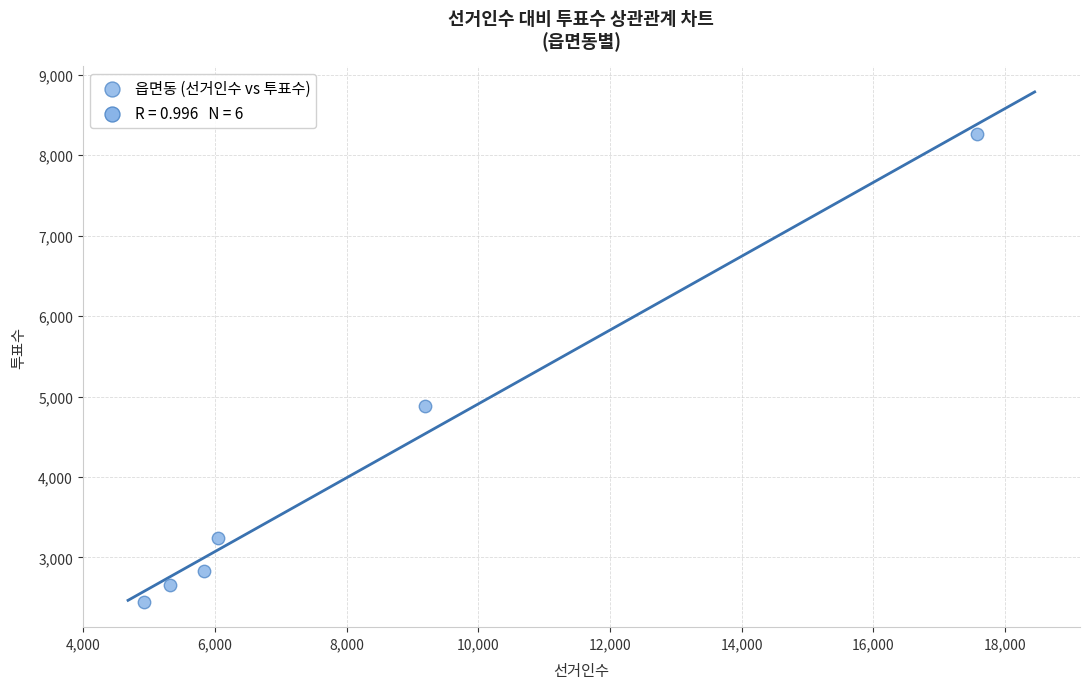

What is the average Y value?

4058